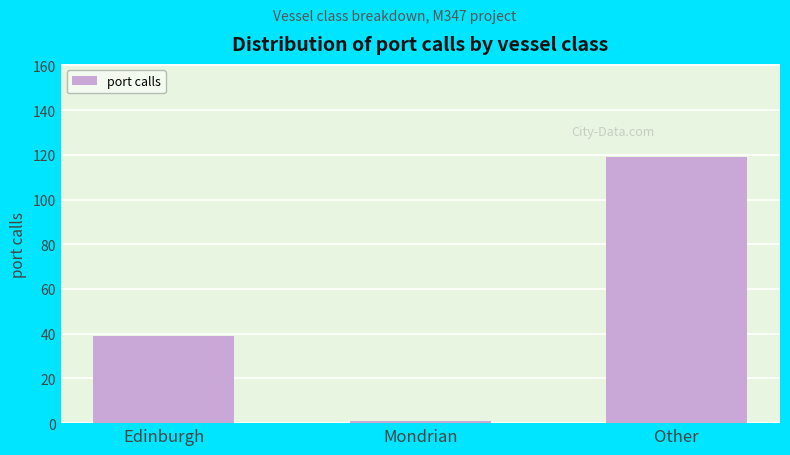

How many values are between 1 and 119?

3